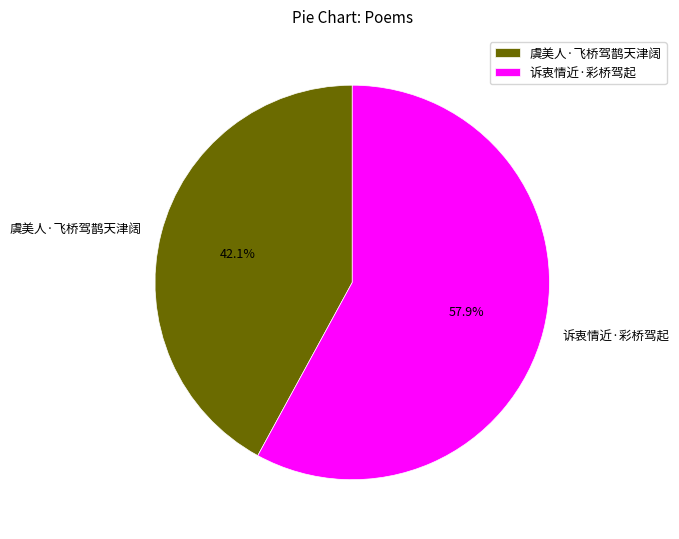

What is the majority slice?

诉衷情近·彩桥驾起